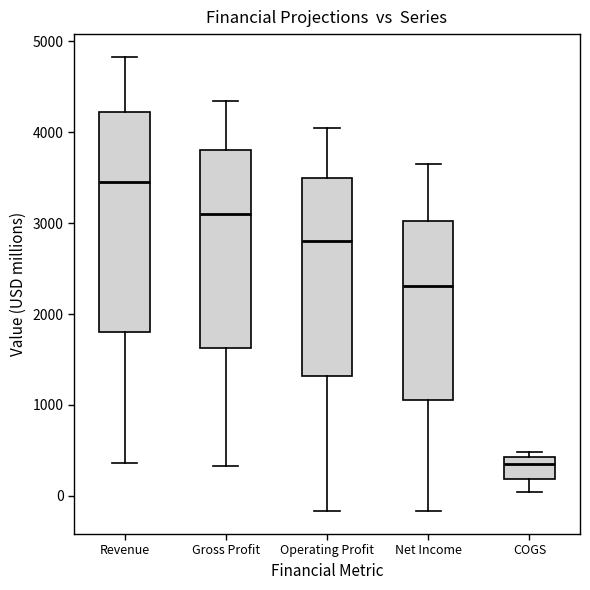

Where does the median line of the box for COGS sit on the y-axis? The values are not printed on the chart, so give them approximately, as read against the axis.

300